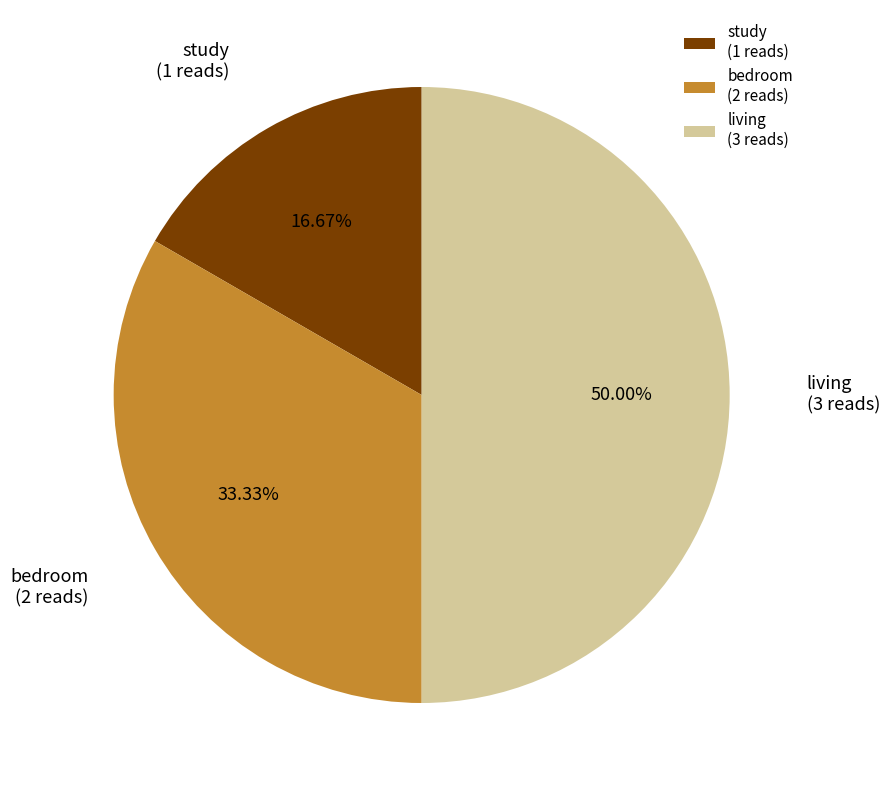

What percentage is the bedroom slice, to the nearest percent?

33%